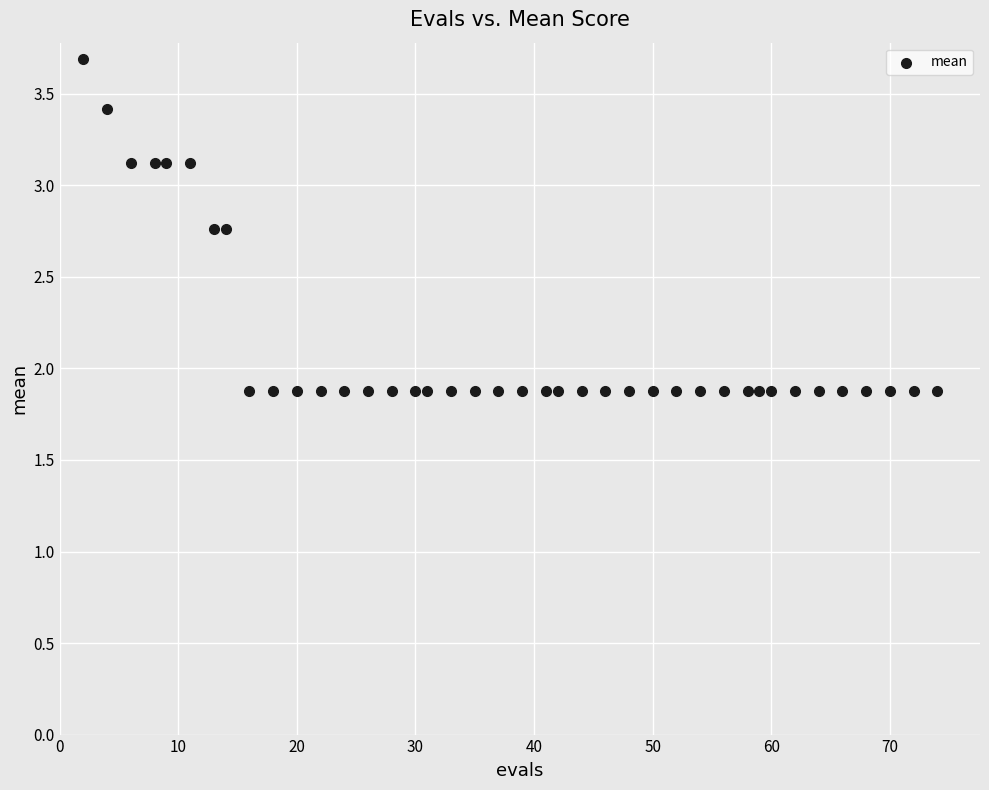

What is the range of X values (max minus min)?

72.0